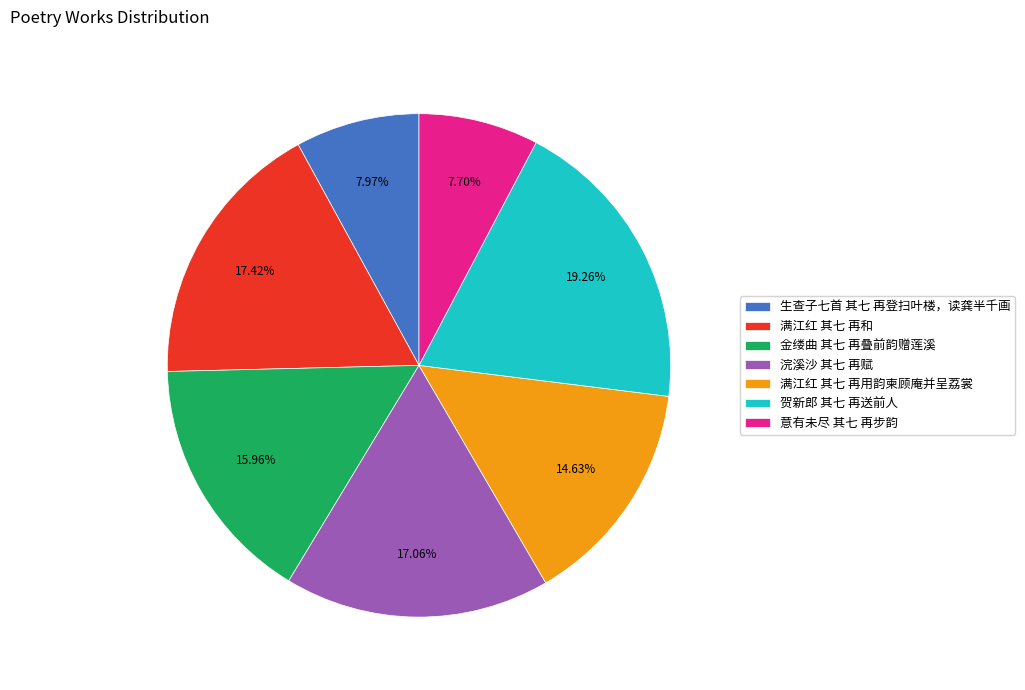

Which category has the biggest portion of the pie?

贺新郎 其七 再送前人